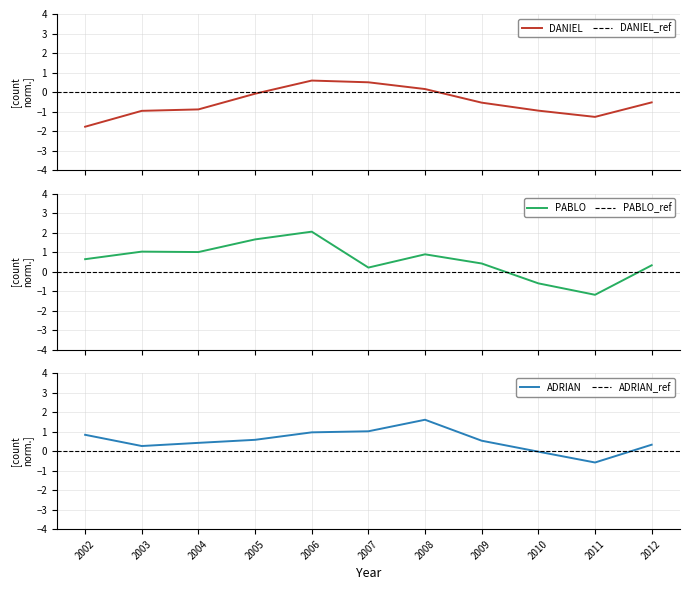

What is the value of the PABLO point at the 8th from the left?

0.4